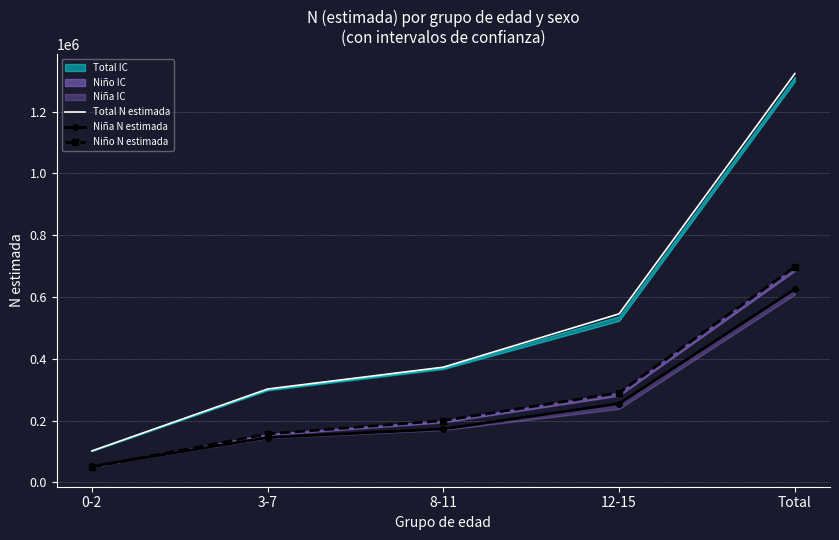

Reading left to right, transcribe all the data shown in this chart.

Total N estimada: 101986	302432	373148	545680	1323246
Niña N estimada: 52090	145518	173022	255337	625966
Niño N estimada: 49896	156915	200126	290343	697280